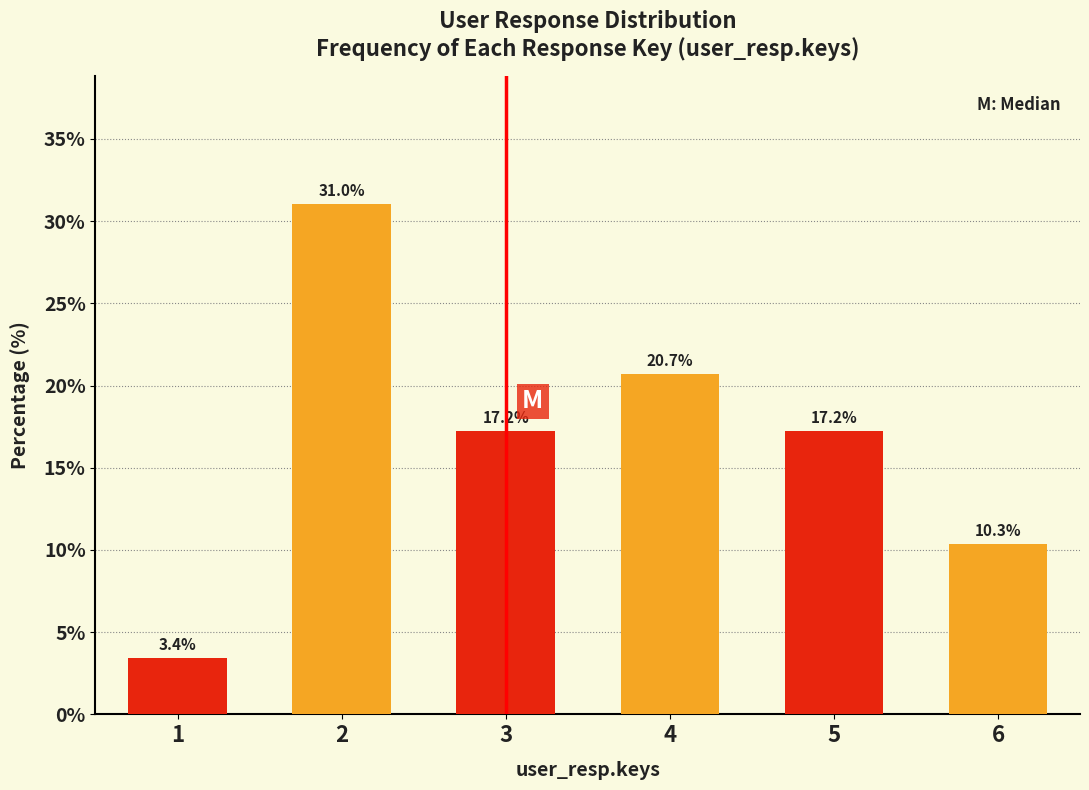

What value does the data have at 5?

17.2